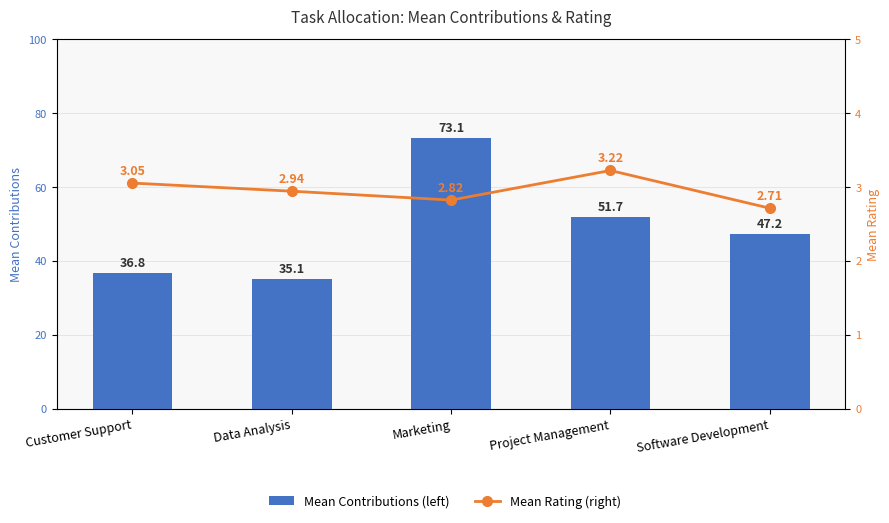

Reading left to right, what are all the values shown in this chart?

Mean Contributions: Customer Support=36.8	Data Analysis=35.1	Marketing=73.1	Project Management=51.7	Software Development=47.2
Mean Rating: Customer Support=3.0	Data Analysis=2.9	Marketing=2.8	Project Management=3.2	Software Development=2.7